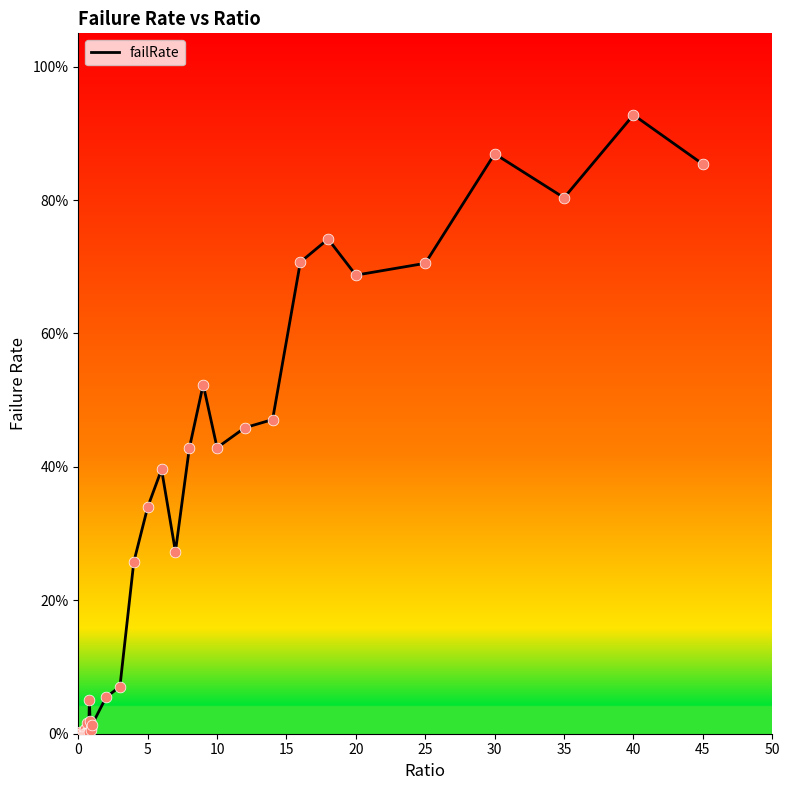

What is the maximum value shown in the chart?

92.8